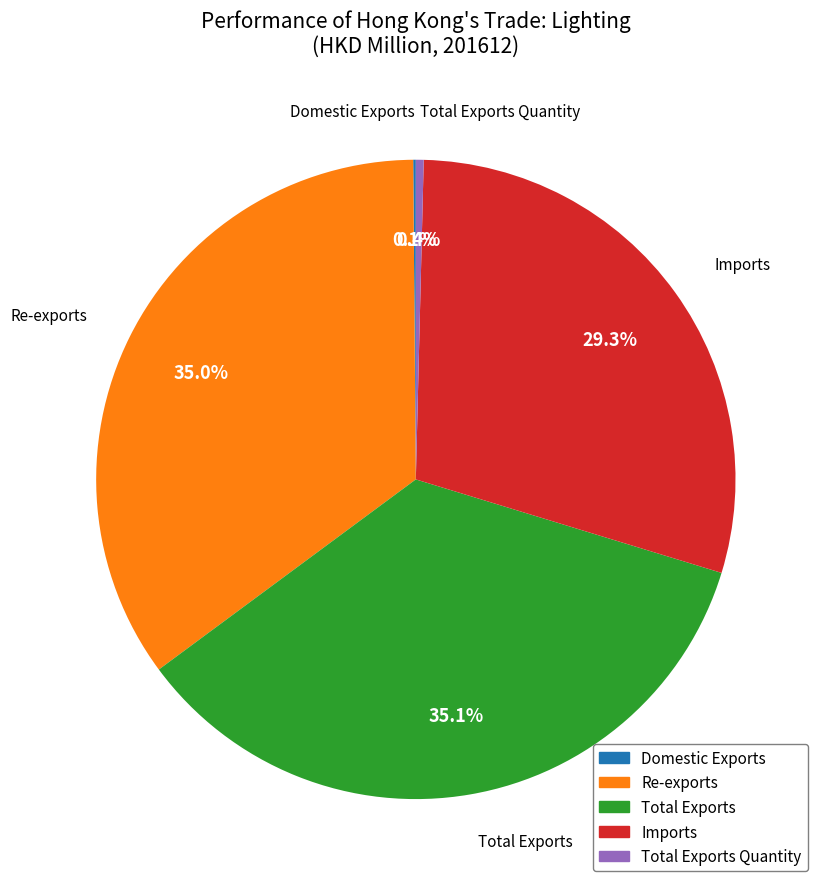

Is there a majority slice in this chart?

No